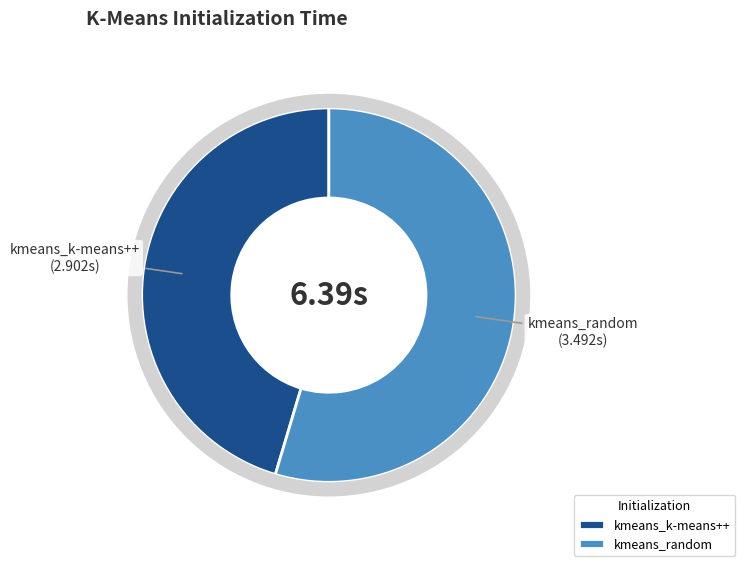

Count the number of slices in the pie.

2